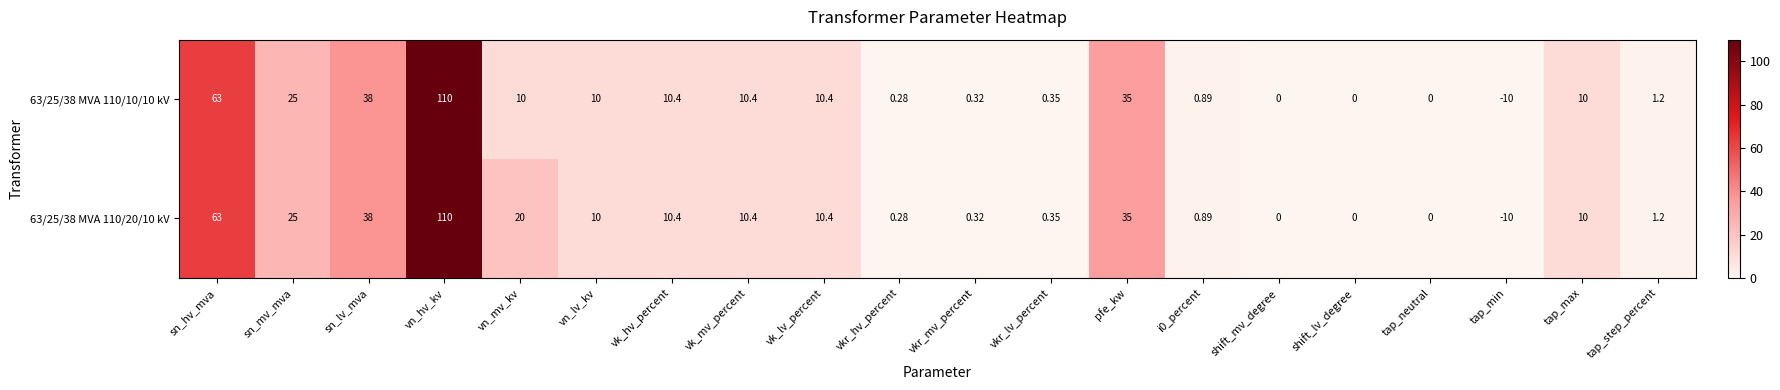

Where is 63/25/38 MVA 110/20/10 kV nearest to the value 50?

sn_lv_mva